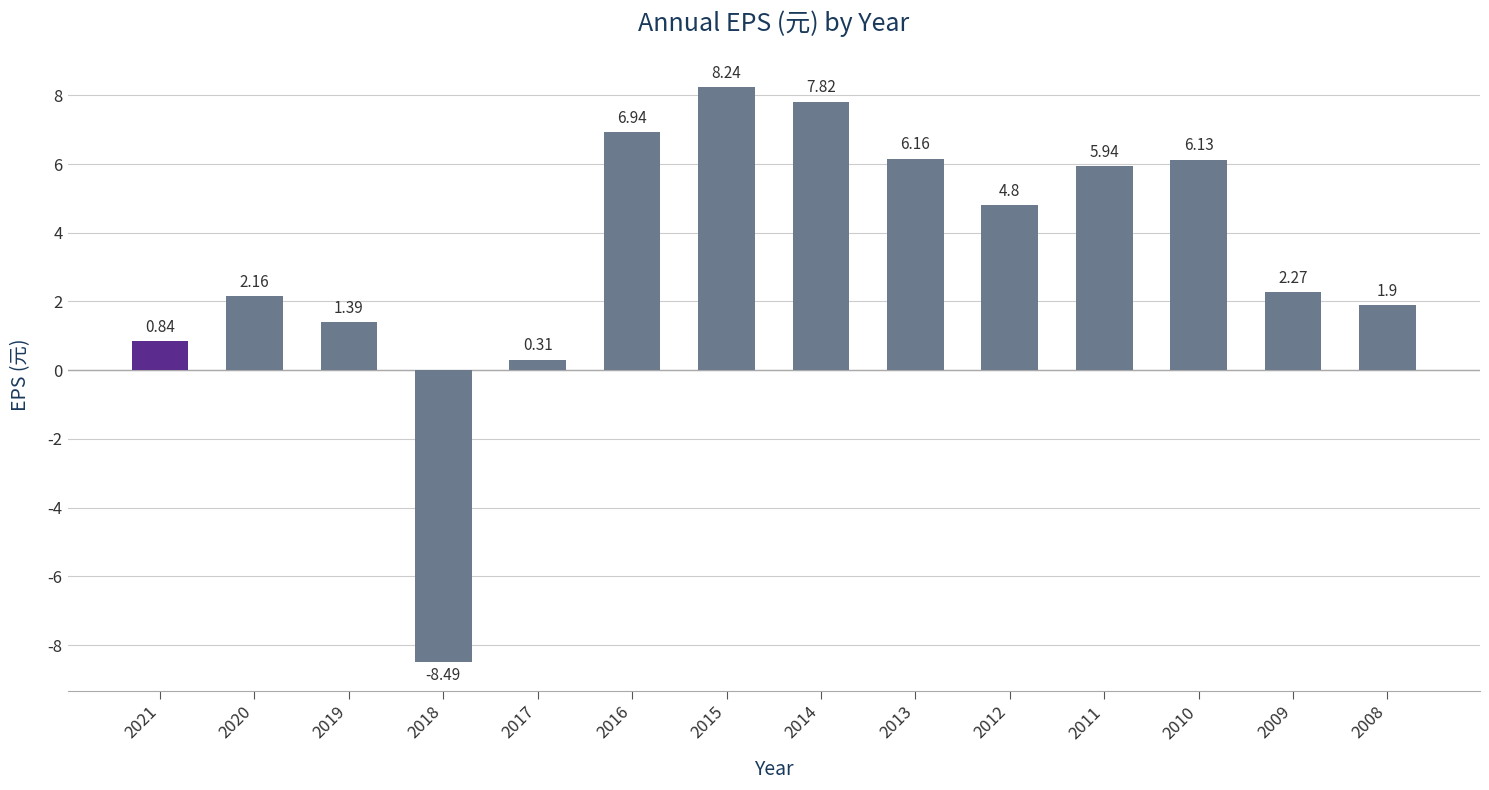

What is the sum of all values?

46.4